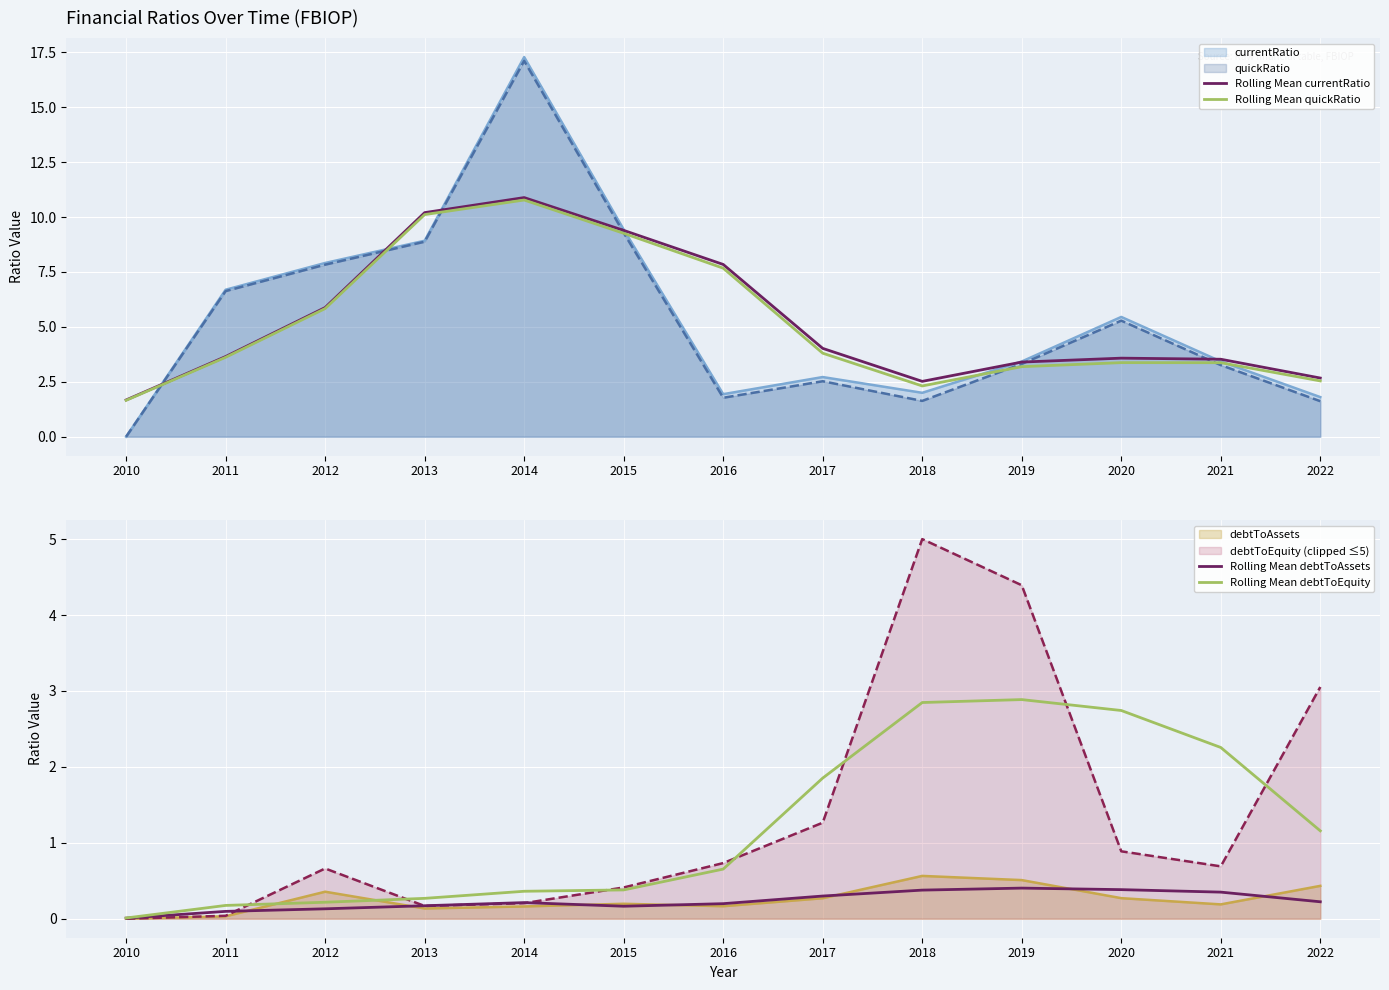

At which category does the chart reach its minimum across all series?

2010